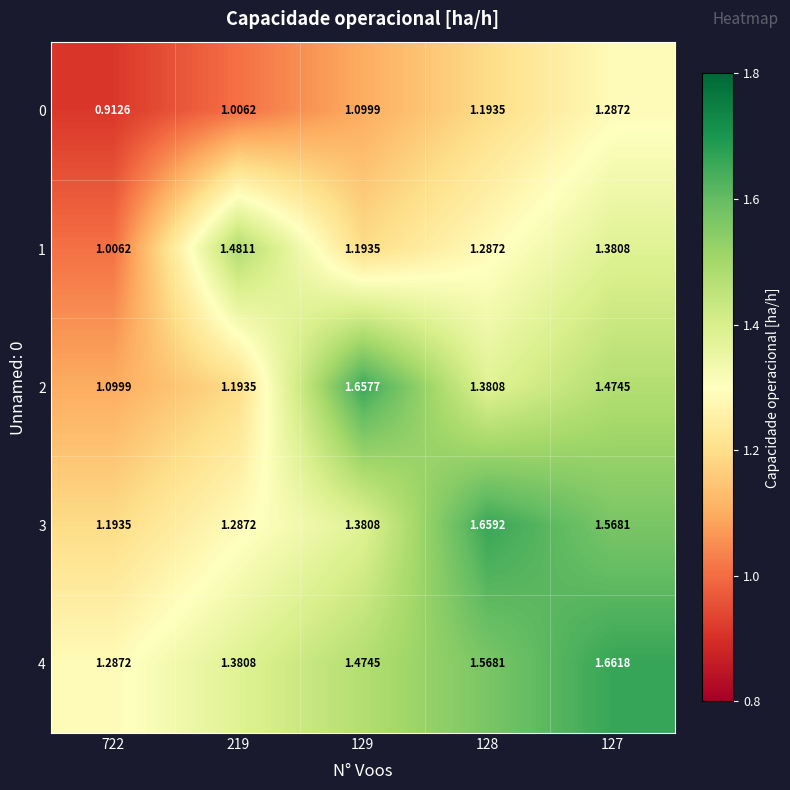

Is the value of 0 at 129 greater than the value of 2 at 127?

No